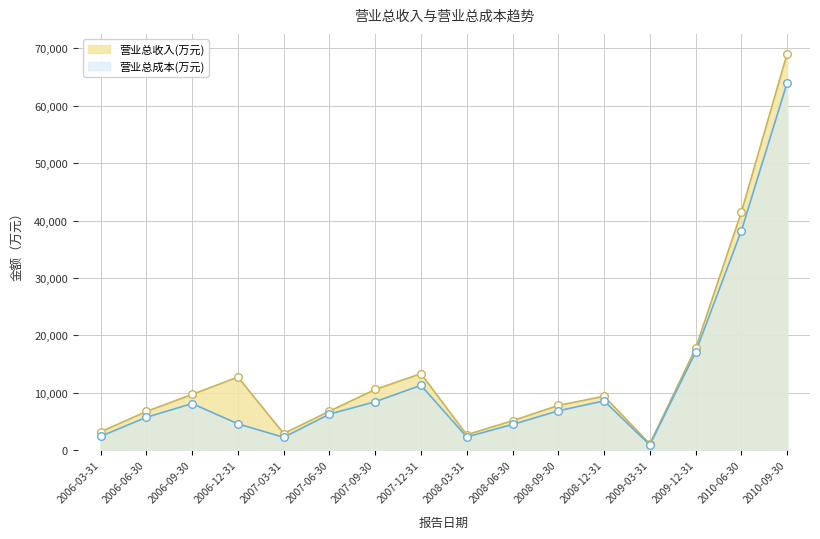

Which series contains the lowest Y value?

营业总成本(万元)